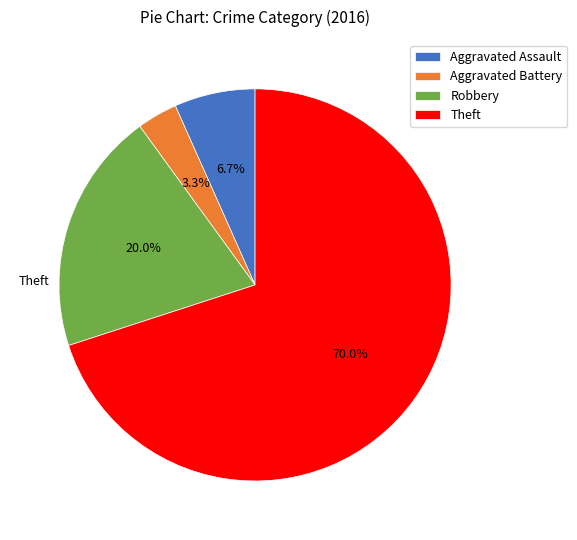

How many slices are in this pie chart?

4